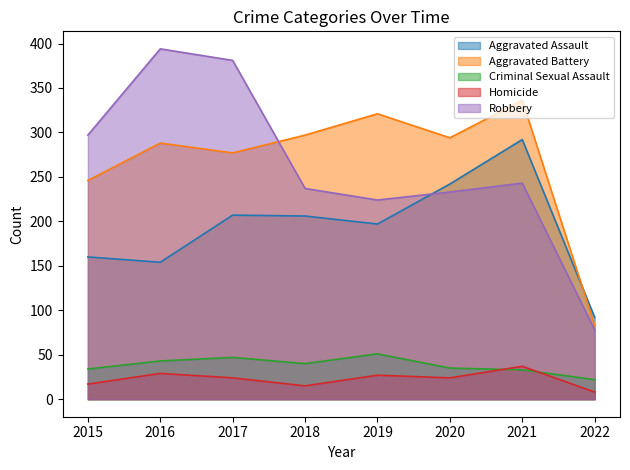

At which category does Aggravated Assault reach its first local valley?

2016